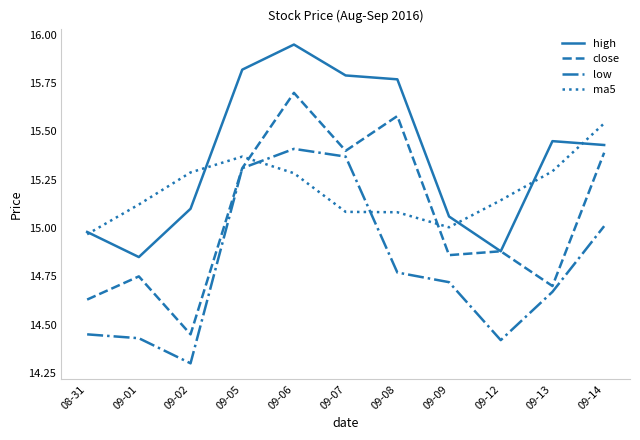

Is it true that low equals 6.6 at 09-12?

False